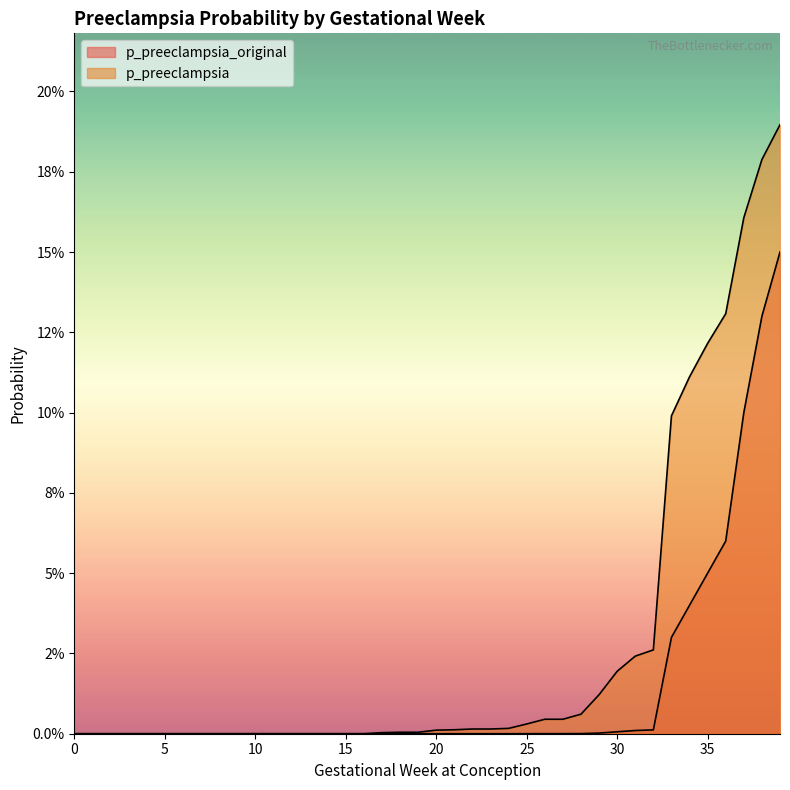

How many lines are shown in the chart?

2